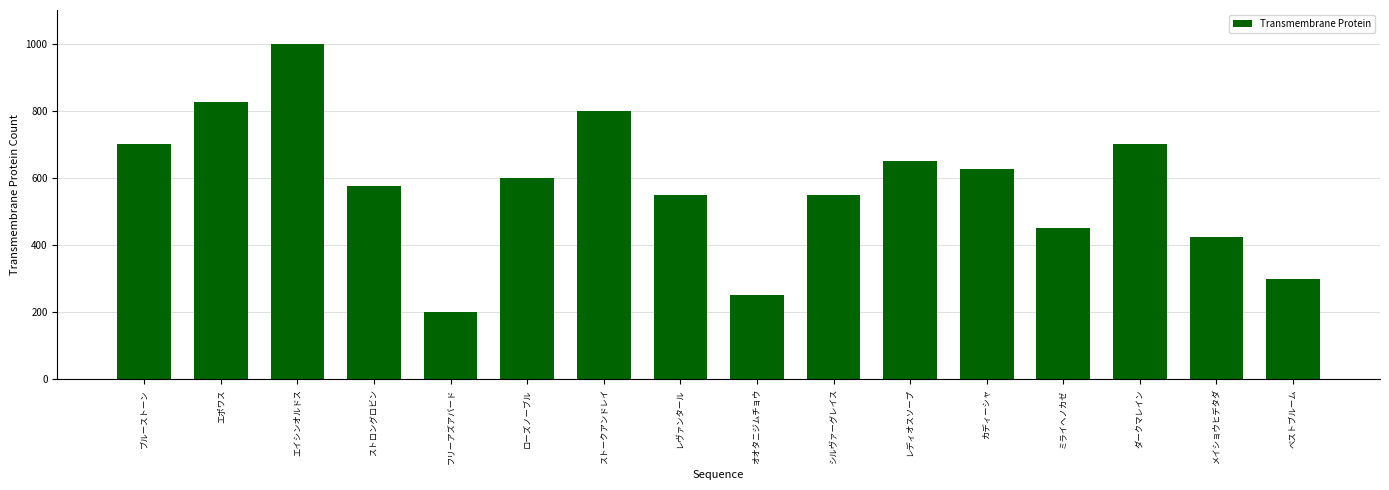

What is the difference between the values at ストロングロビン and ミライヘノカゼ?

125